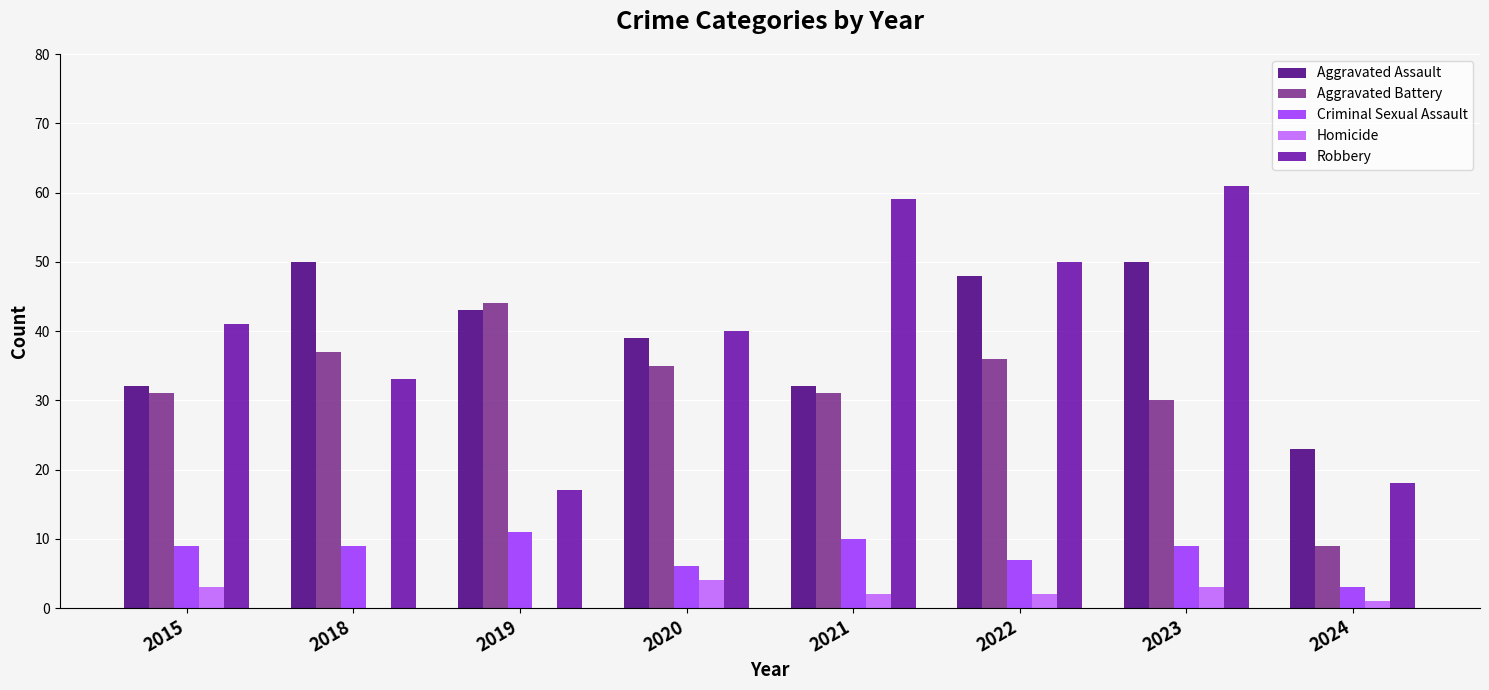

What is the average value of the Homicide series?

2